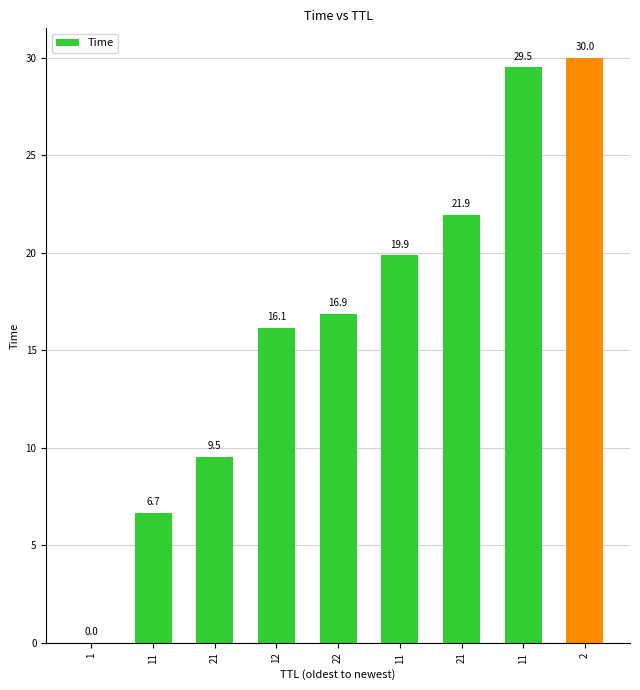

Where is the data nearest to the value 15?

12